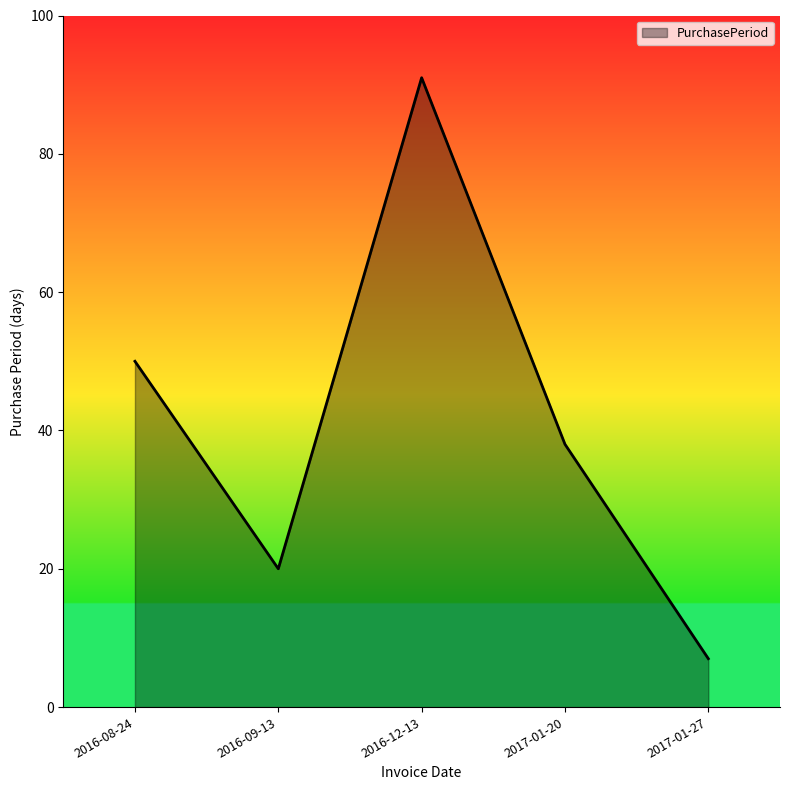

List the labels in order of value, largest first.

2016-12-13, 2016-08-24, 2017-01-20, 2016-09-13, 2017-01-27